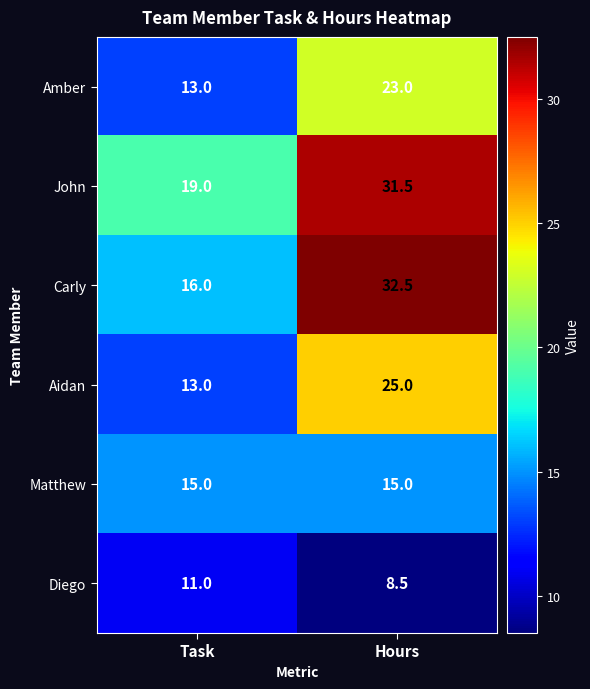

At which label does Aidan reach its minimum?

Task